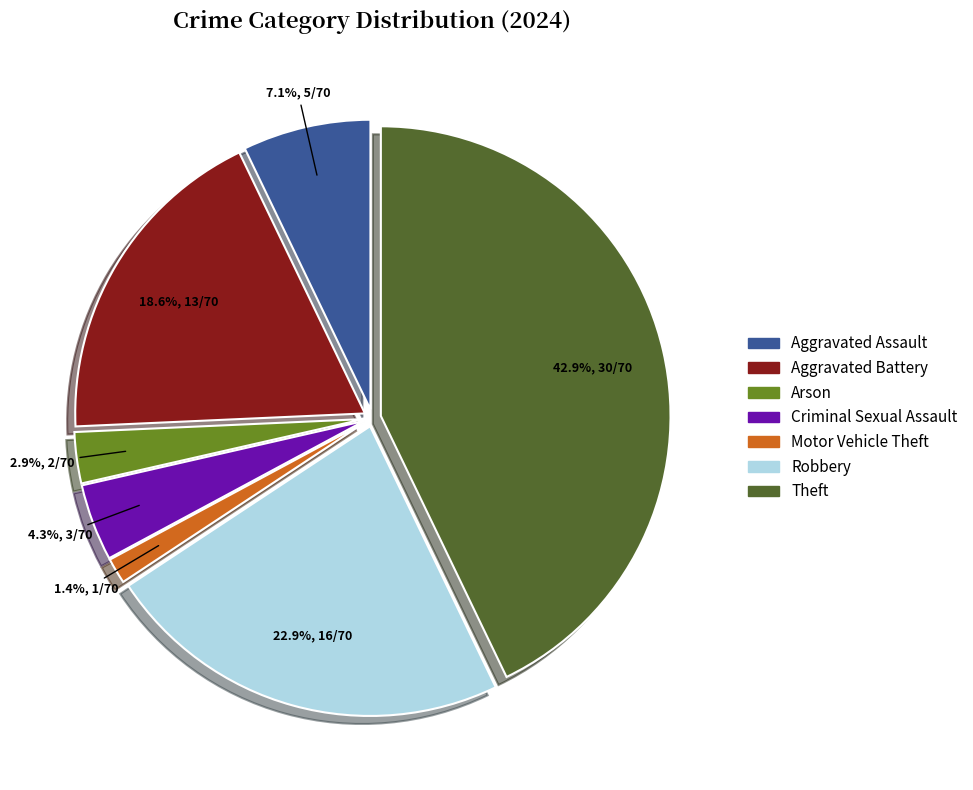

How many slices are in this pie chart?

7